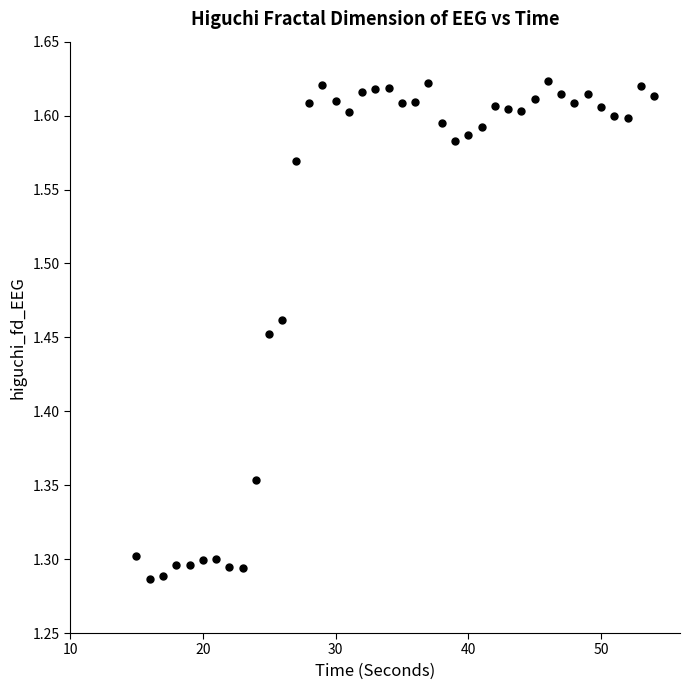

What is the range of X values (max minus min)?

39.0